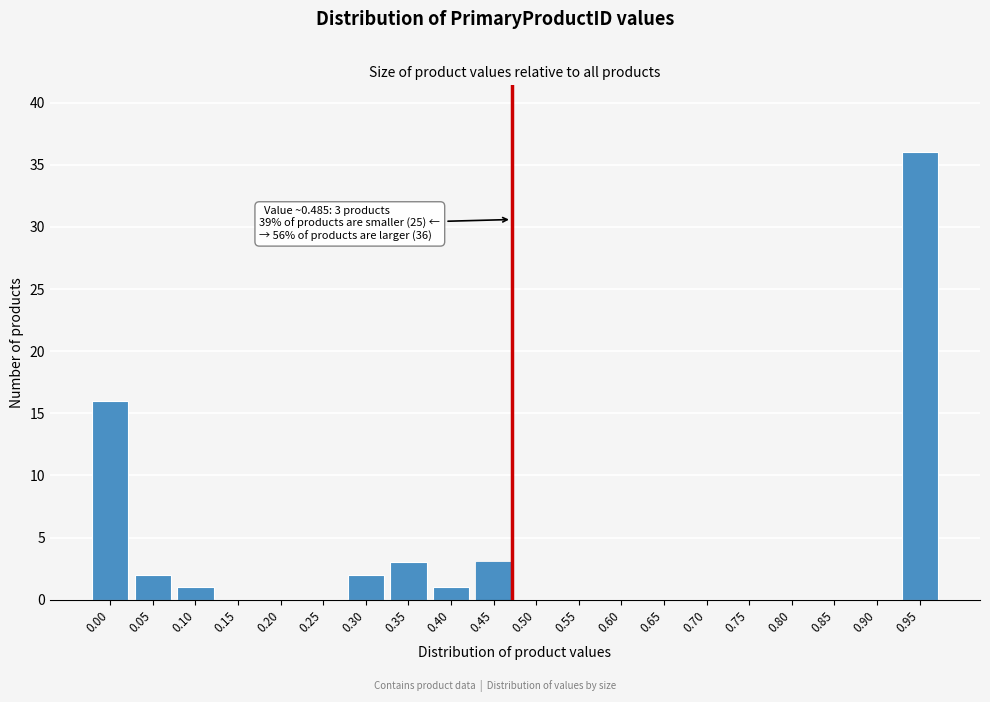

Reading left to right, what are all the values shown in this chart?

0.00=16	0.05=2	0.10=1	0.15=0	0.20=0	0.25=0	0.30=2	0.35=3	0.40=1	0.45=3	0.50=0	0.55=0	0.60=0	0.65=0	0.70=0	0.75=0	0.80=0	0.85=0	0.90=0	0.95=36